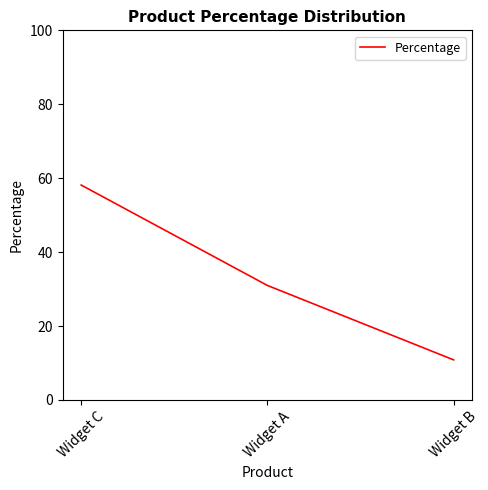

Rank the categories by value from highest to lowest.

Widget C, Widget A, Widget B